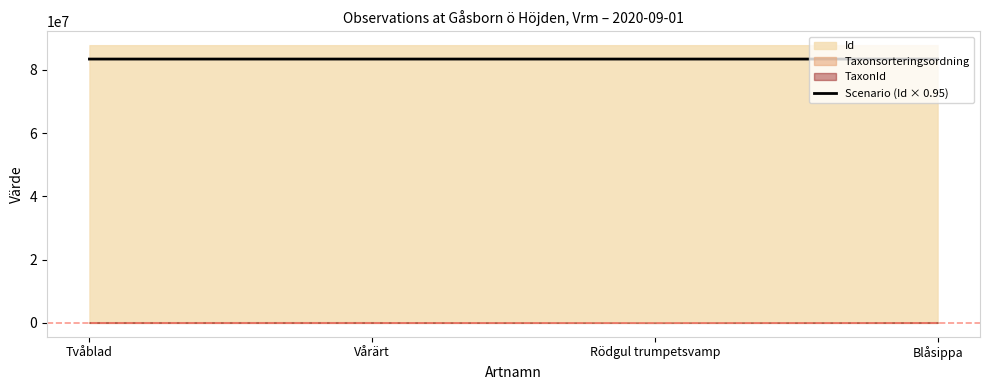

The value of Scenario (Id × 0.95) at Vårärt is 33391819.8. True or false?

False